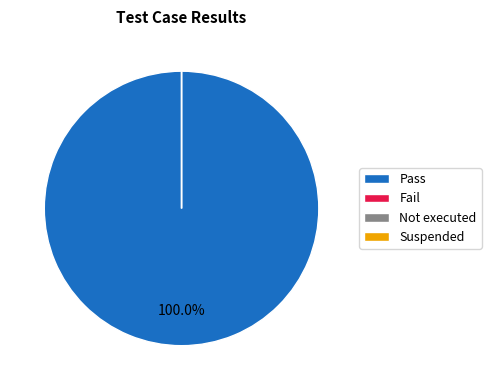

To the nearest percent, what percentage of the pie is Pass?

100%